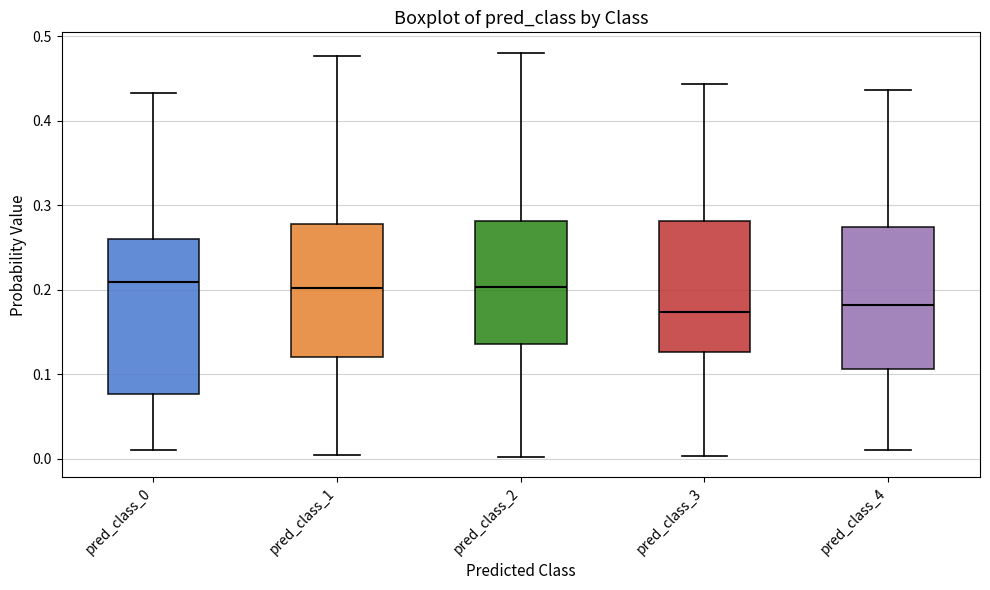

Where is the lower edge of the box for pred_class_1 on the y-axis? The values are not printed on the chart, so give them approximately, as read against the axis.

0.12